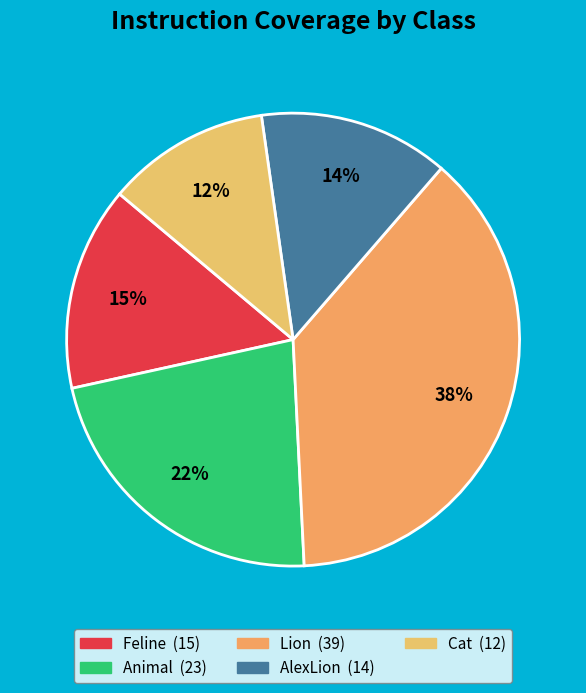

Count the number of slices in the pie.

5